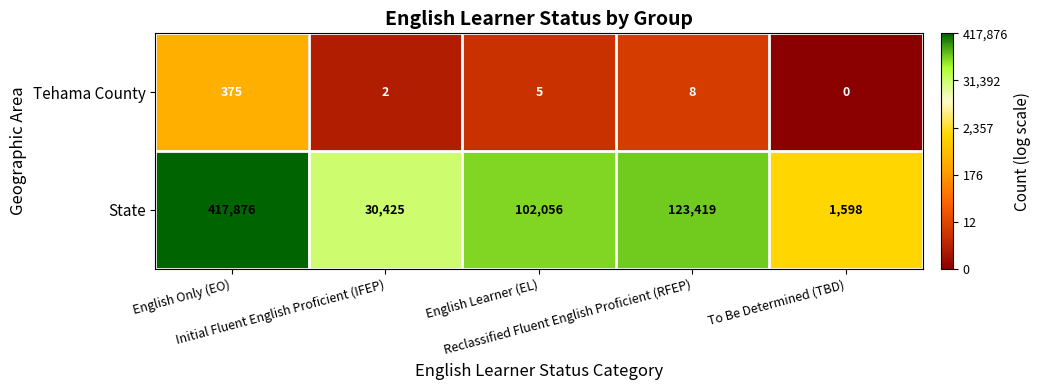

Which series has the largest total across all categories?

State